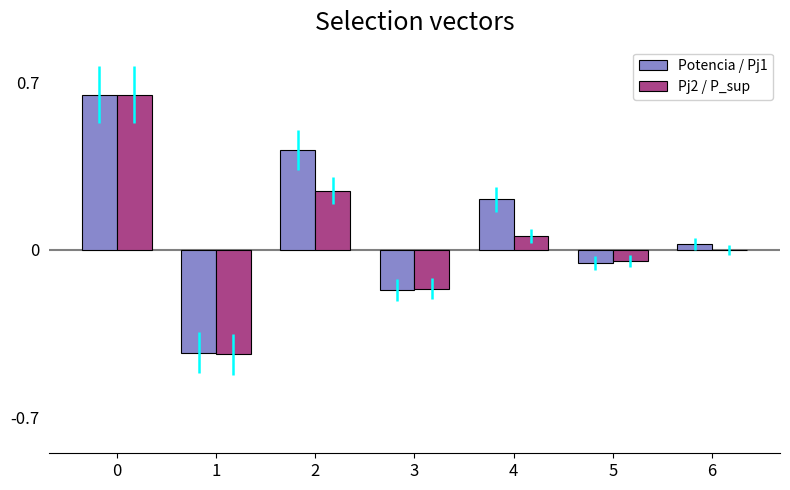

Where is Pj2 / P_sup nearest to the value 0?

6